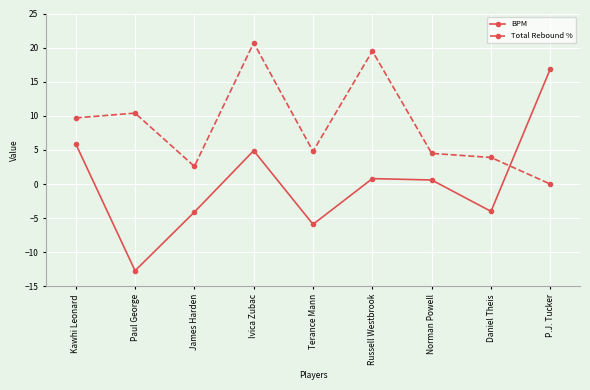

At which category does Total Rebound % reach its first local peak?

Paul George